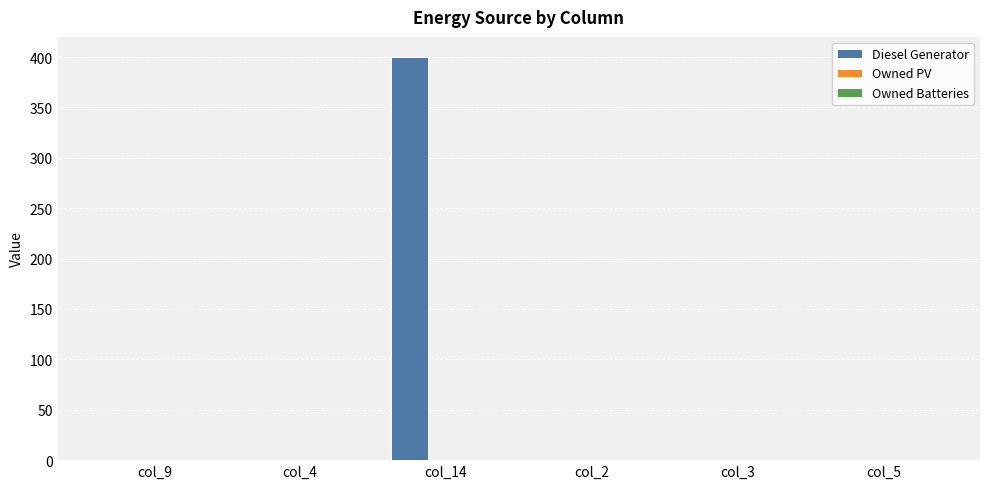

At which category does the chart reach its peak across all series?

col_14